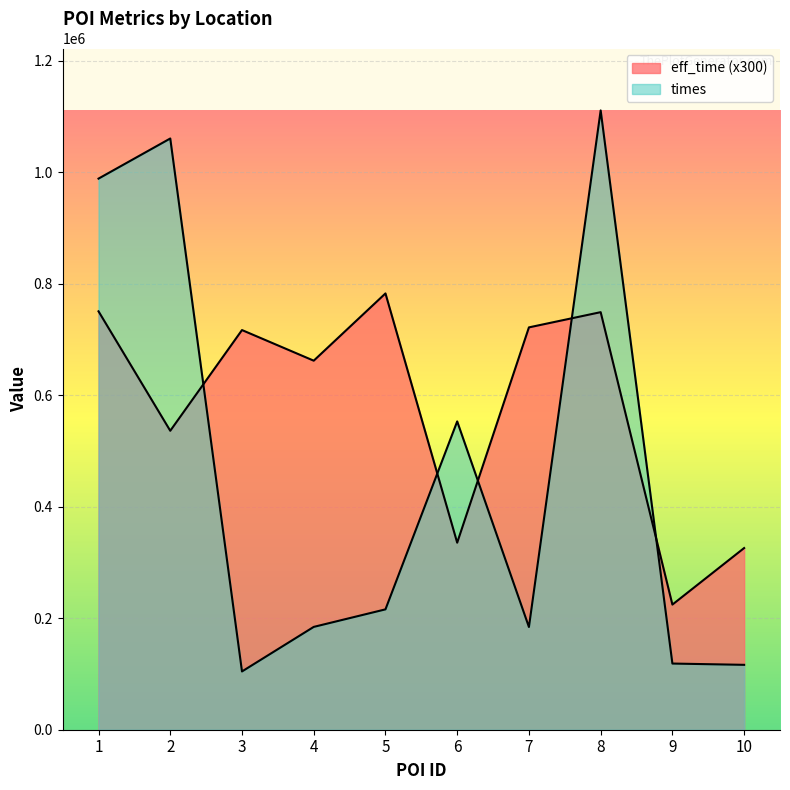

At which label does eff_time reach its peak?

5